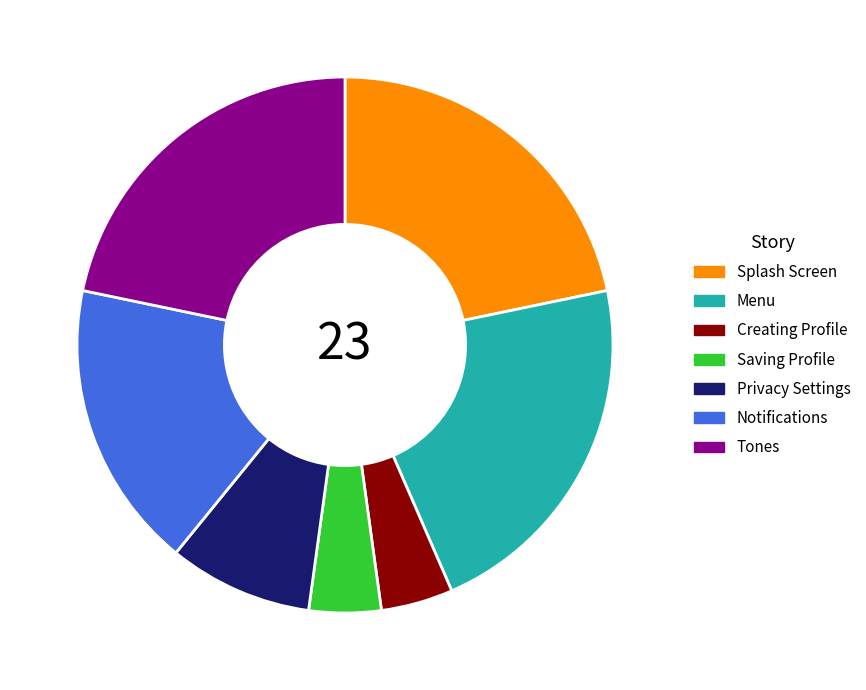

Between Saving Profile and Privacy Settings, which is larger?

Privacy Settings